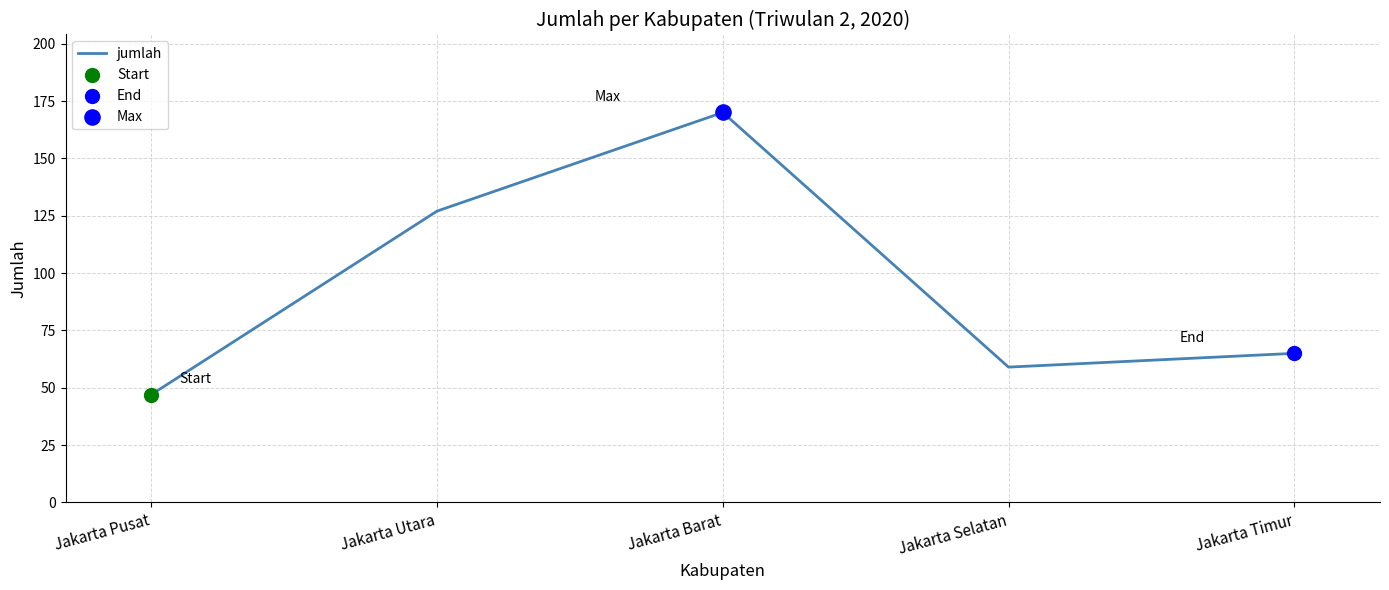

What is the change in value from Jakarta Pusat to Jakarta Timur?

+18